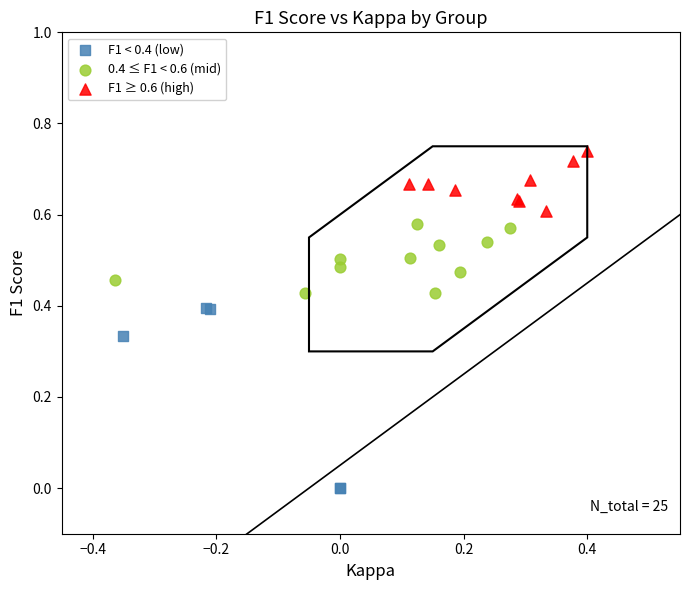

Which series reaches the minimum Y coordinate?

F1 < 0.4 (low)